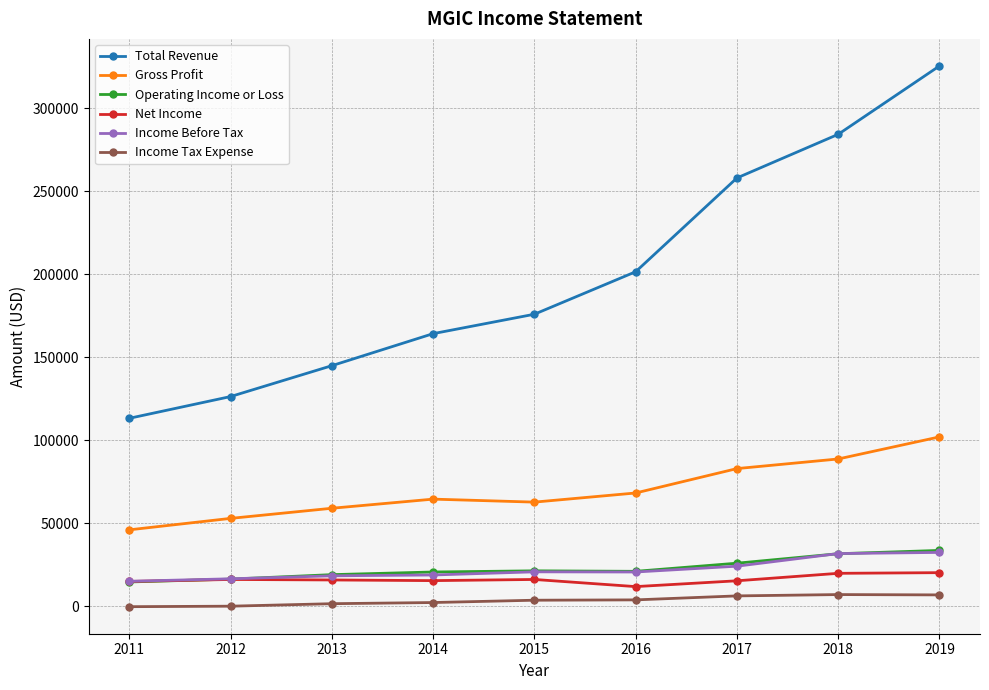

At which category is the sum across all series the highest?

2019